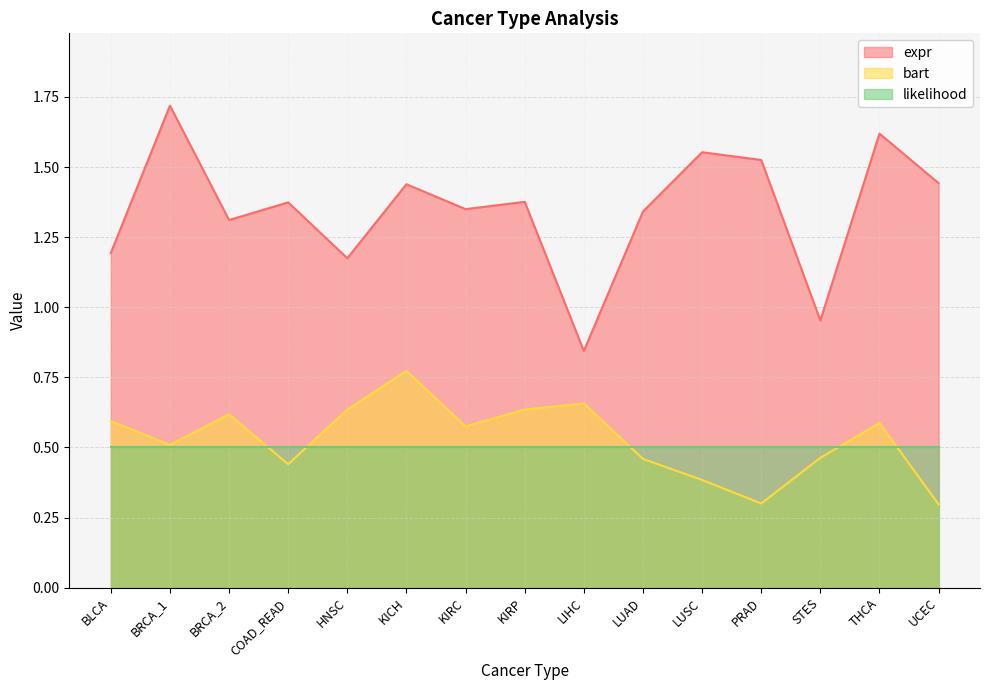

How many interior local peaks does the bart series have?

4